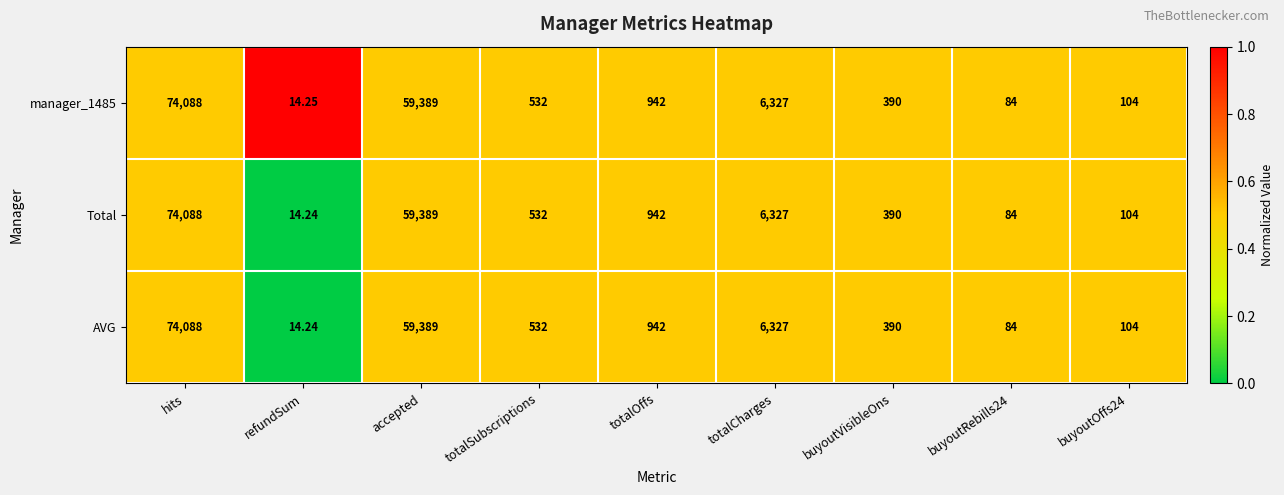

At which category is the sum across all series the highest?

hits